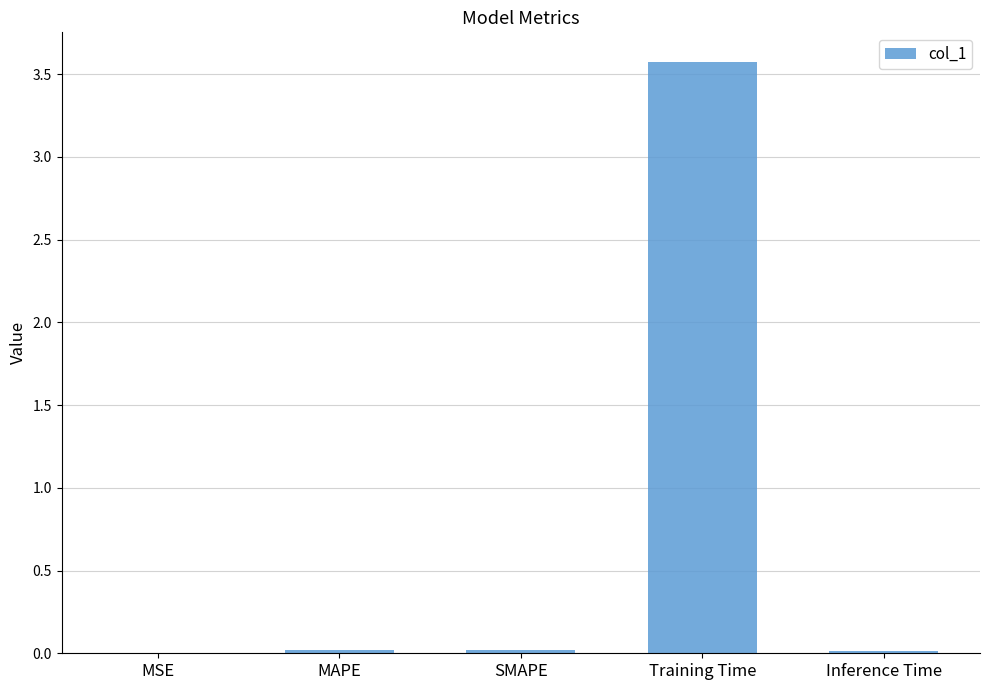

At which category does the chart reach its peak across all series?

Training Time